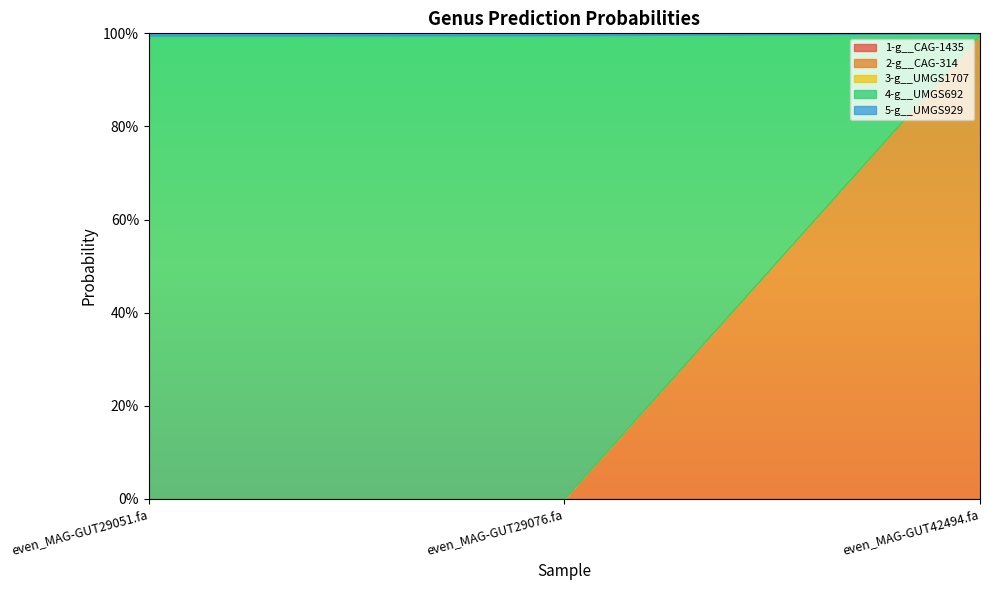

At which category is the sum across all series the highest?

even_MAG-GUT29051.fa